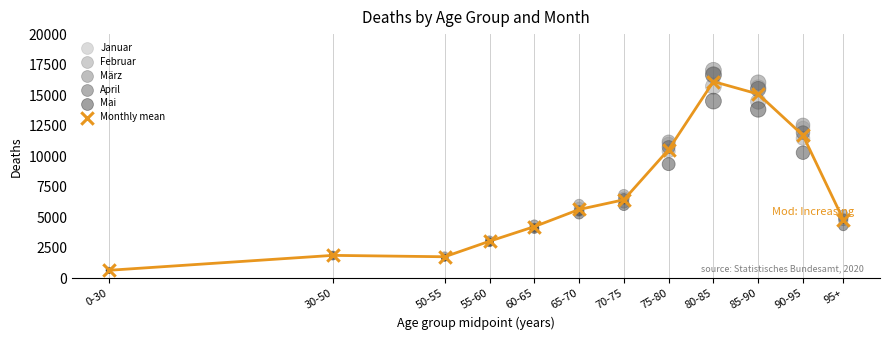

In the März series, what Y value is closest to 8868?

6856.0